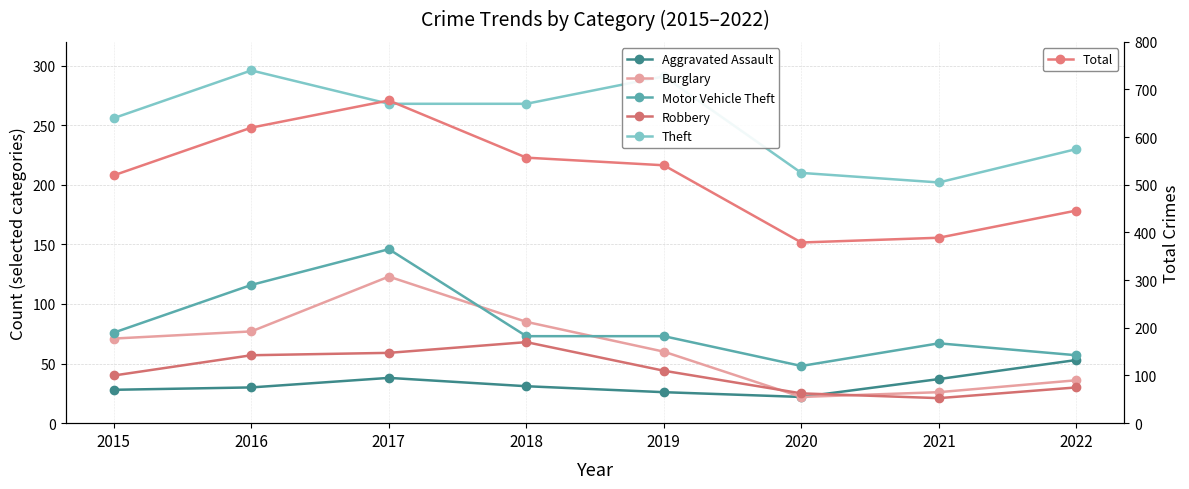

Which series has the widest spread of values?

Total